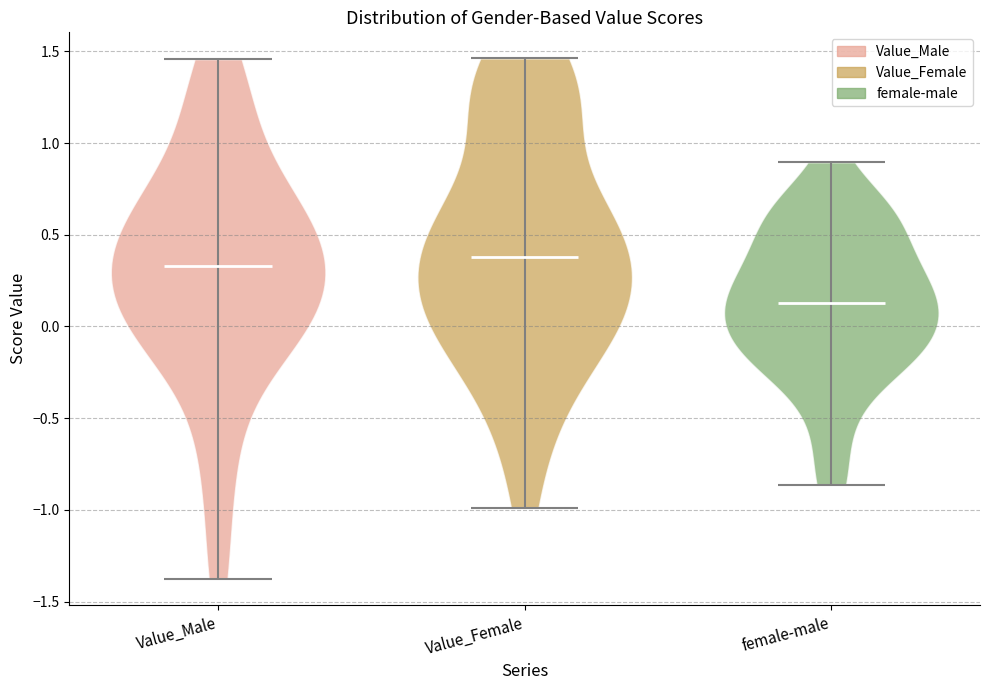

Reading left to right, read every violin against the y-axis: where its median line is, and the lowest and highest points it reaches. The values are not printed on the chart, so give them approximately, as read against the axis.

Value_Male: median line 0.35, lowest point -1.40, highest point 1.45
Value_Female: median line 0.40, lowest point -1.00, highest point 1.45
female-male: median line 0.15, lowest point -0.85, highest point 0.90